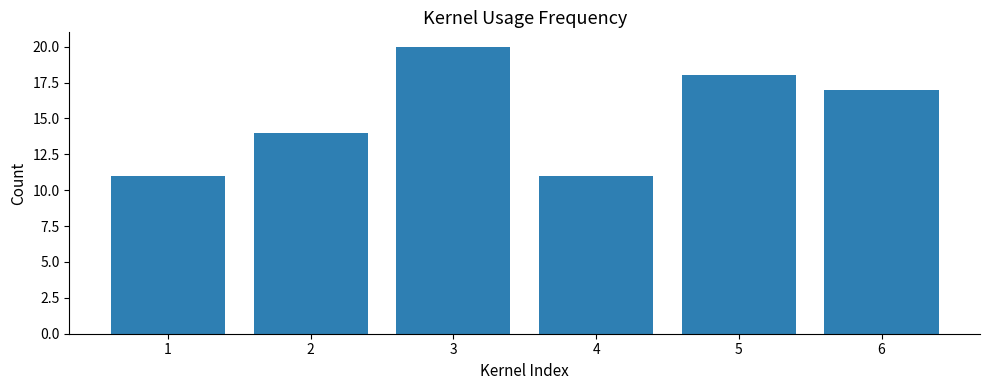

The chart shows a value of 20 at 3. True or false?

True